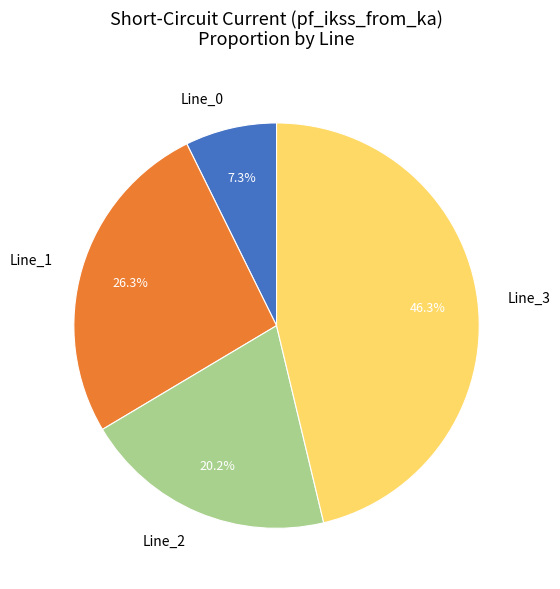

To the nearest percent, what portion does Line_2 represent?

20%